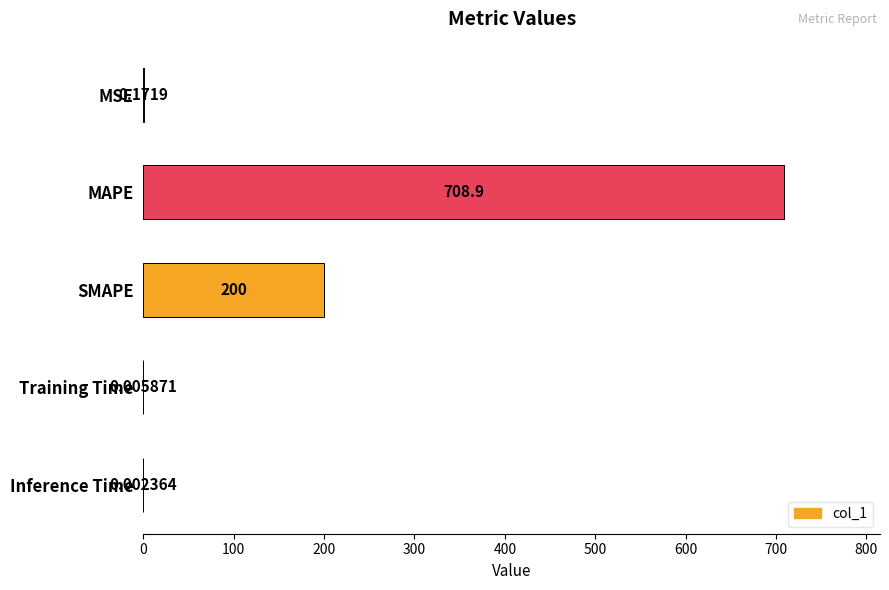

What is the sum of all values?

909.1